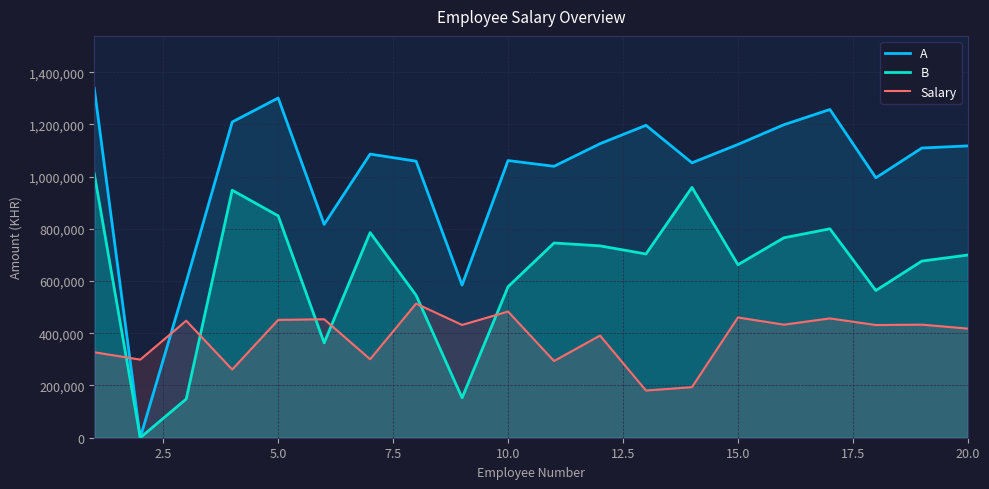

What is the value of the Salary point at the 8th from the left?

513600